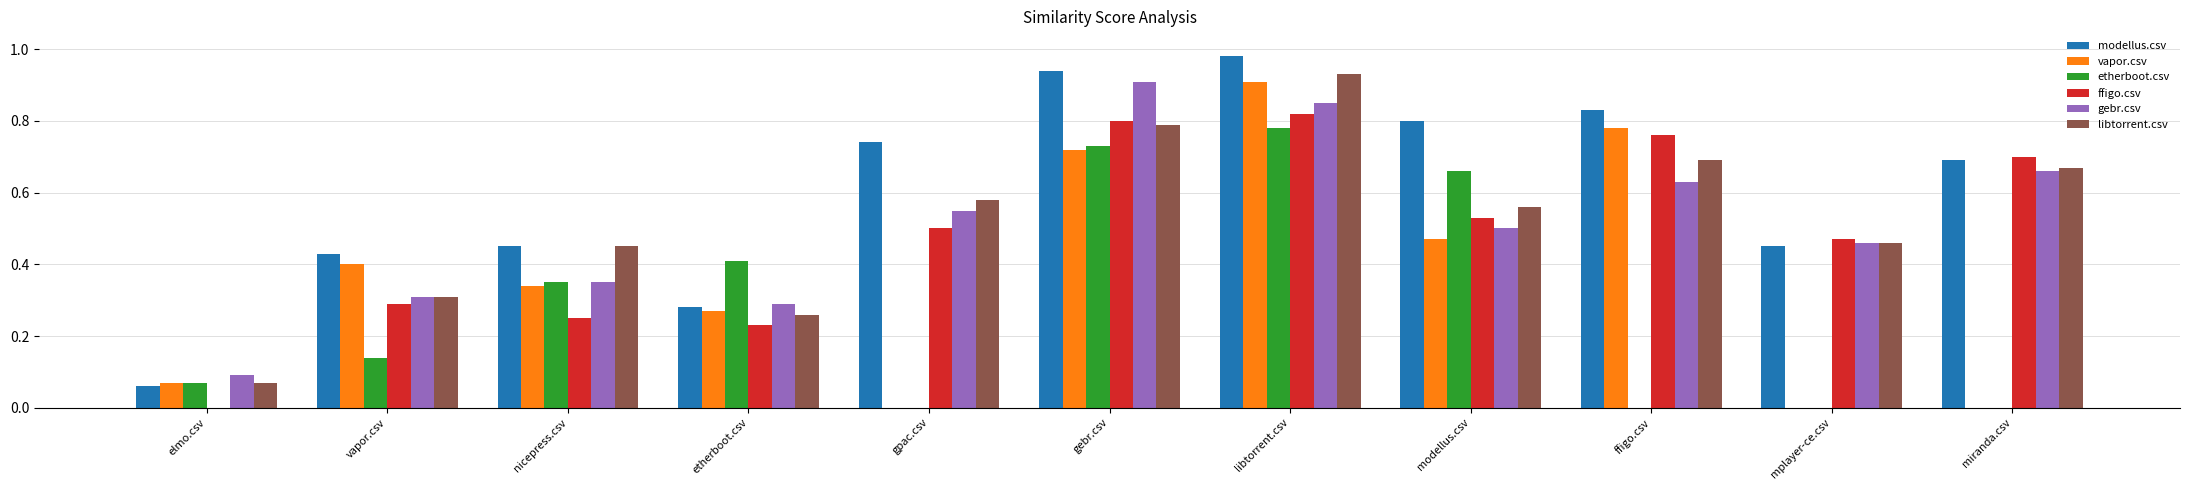

What is the sum of the modellus.csv values at gebr.csv and libtorrent.csv?

1.9